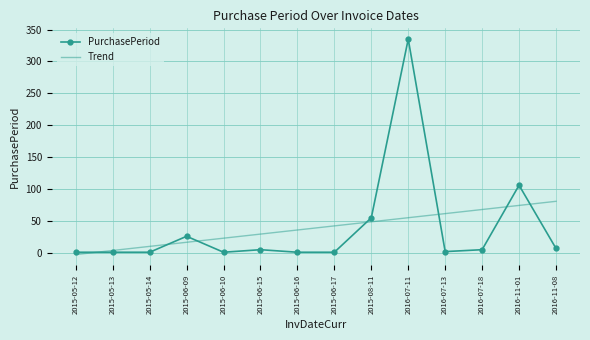

The value of Trend at 2015-06-16 is 35.9. True or false?

True